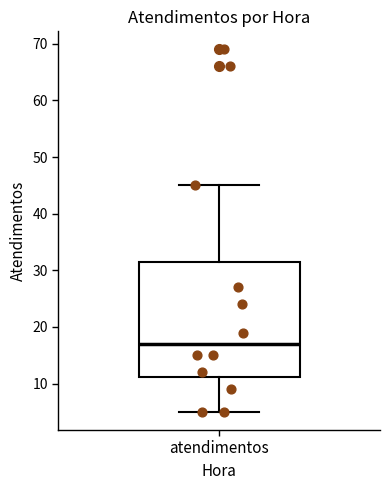

Where does the median line of the box for atendimentos sit on the y-axis? The values are not printed on the chart, so give them approximately, as read against the axis.

17